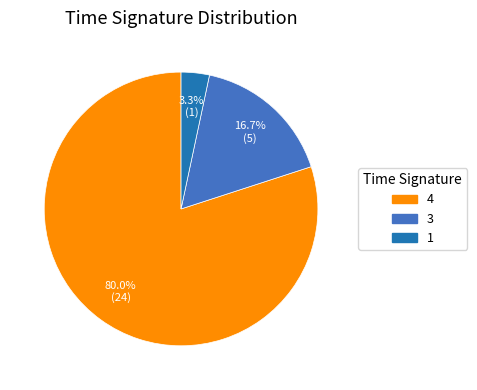

Which slice represents more than half of the pie?

4